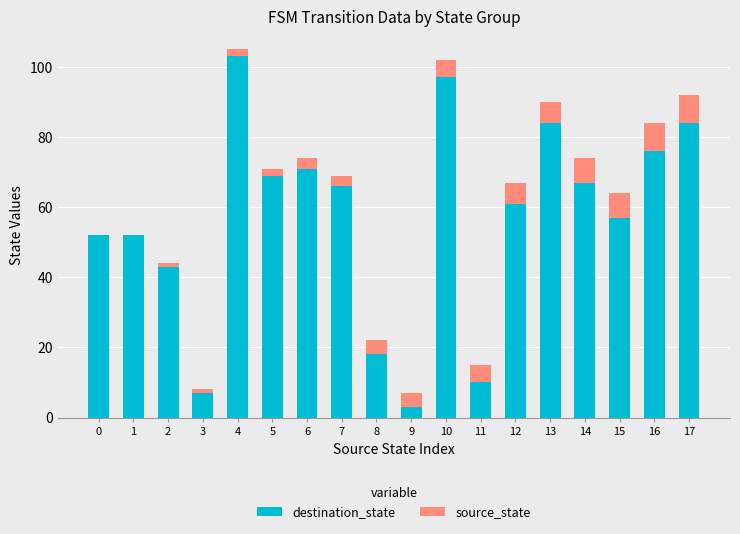

The destination_state series shows 31 at 8. True or false?

False